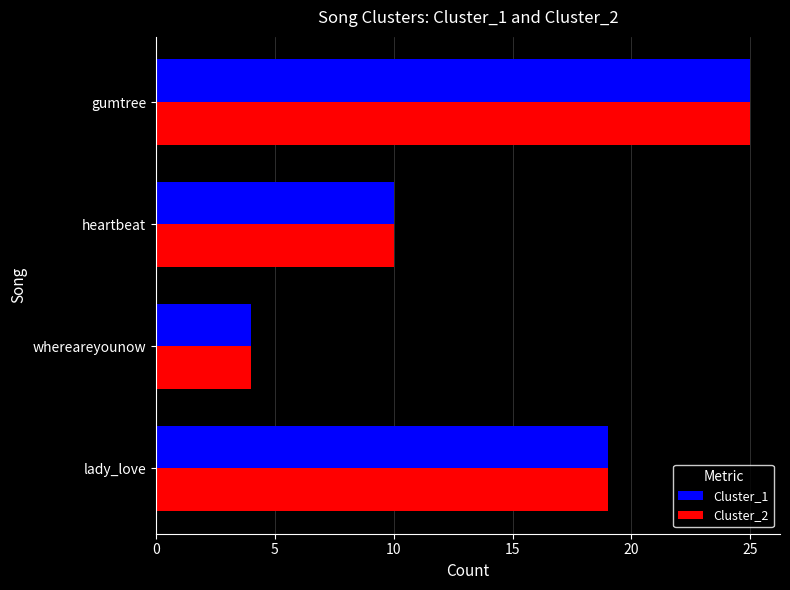

List the labels in order of Cluster_2 value, smallest first.

whereareyounow, heartbeat, lady_love, gumtree